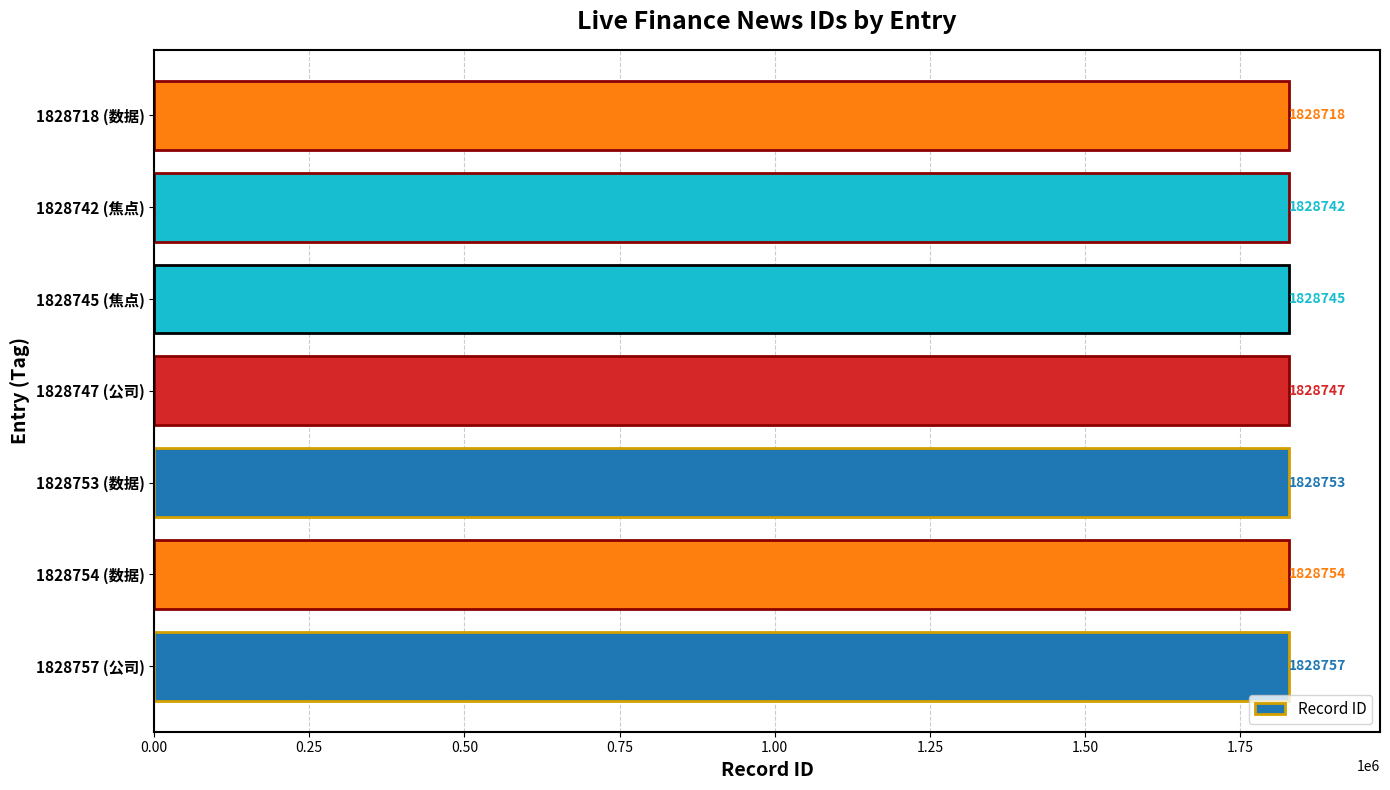

Approximately how many times larger is the value at 1828753 (数据) compared to 1828742 (焦点)?

1.0